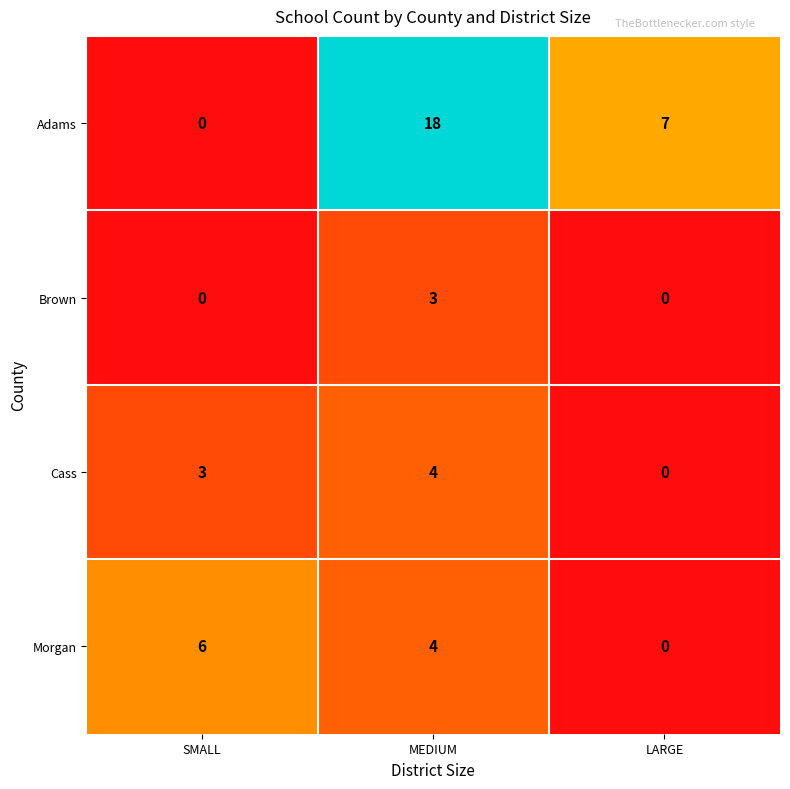

How many values in Cass are above zero?

2